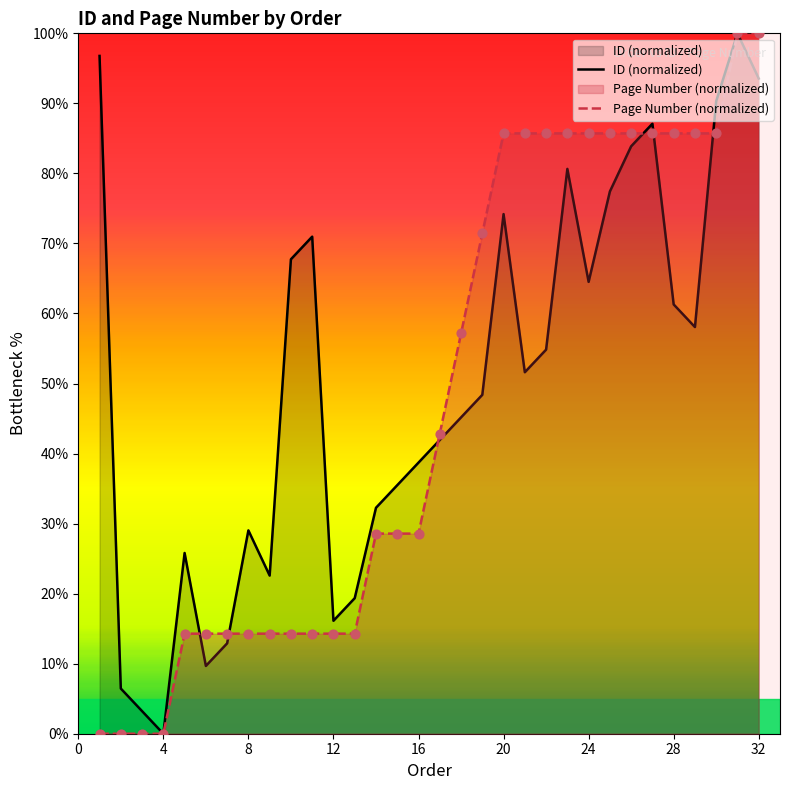

What is the total value across all series at 24?

150.2